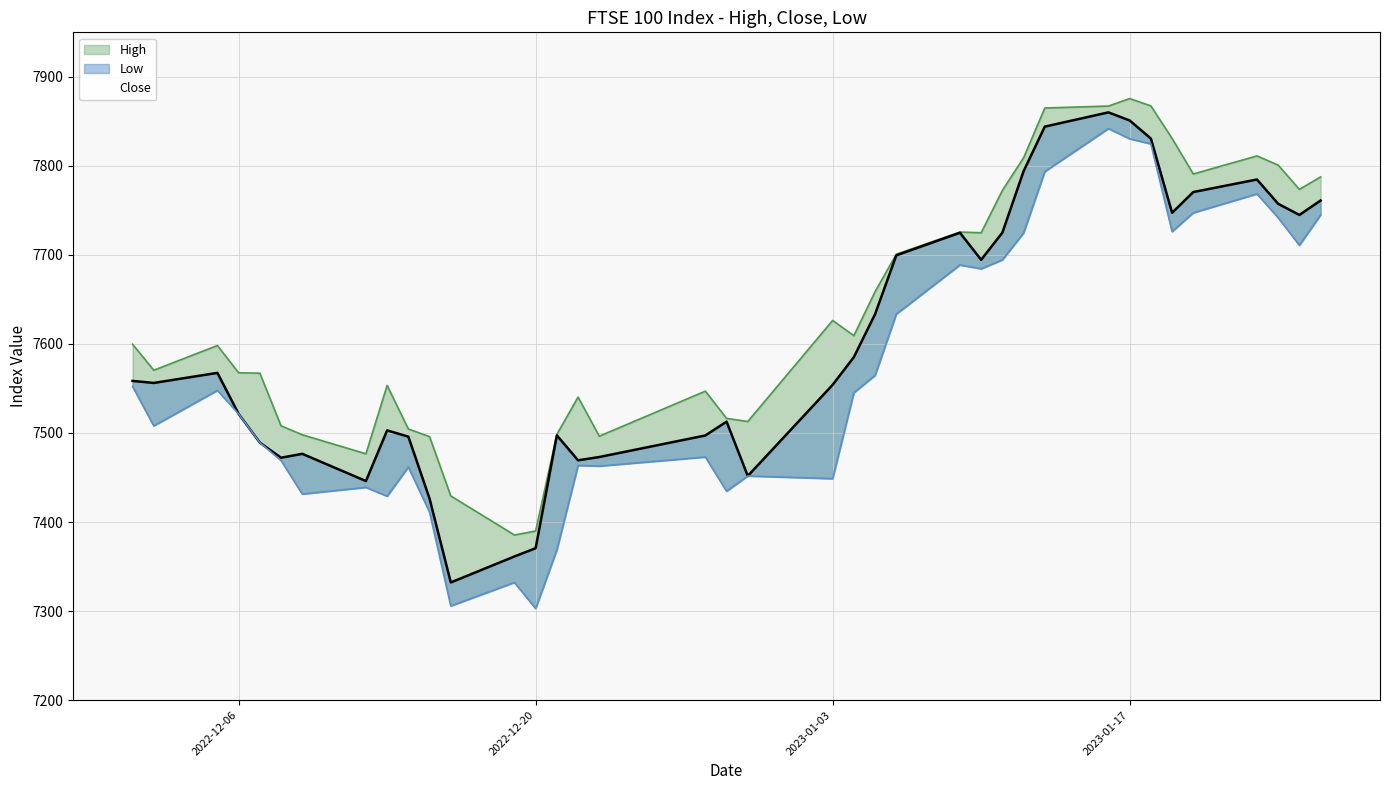

Does the chart display data point markers on the line(s)?

No